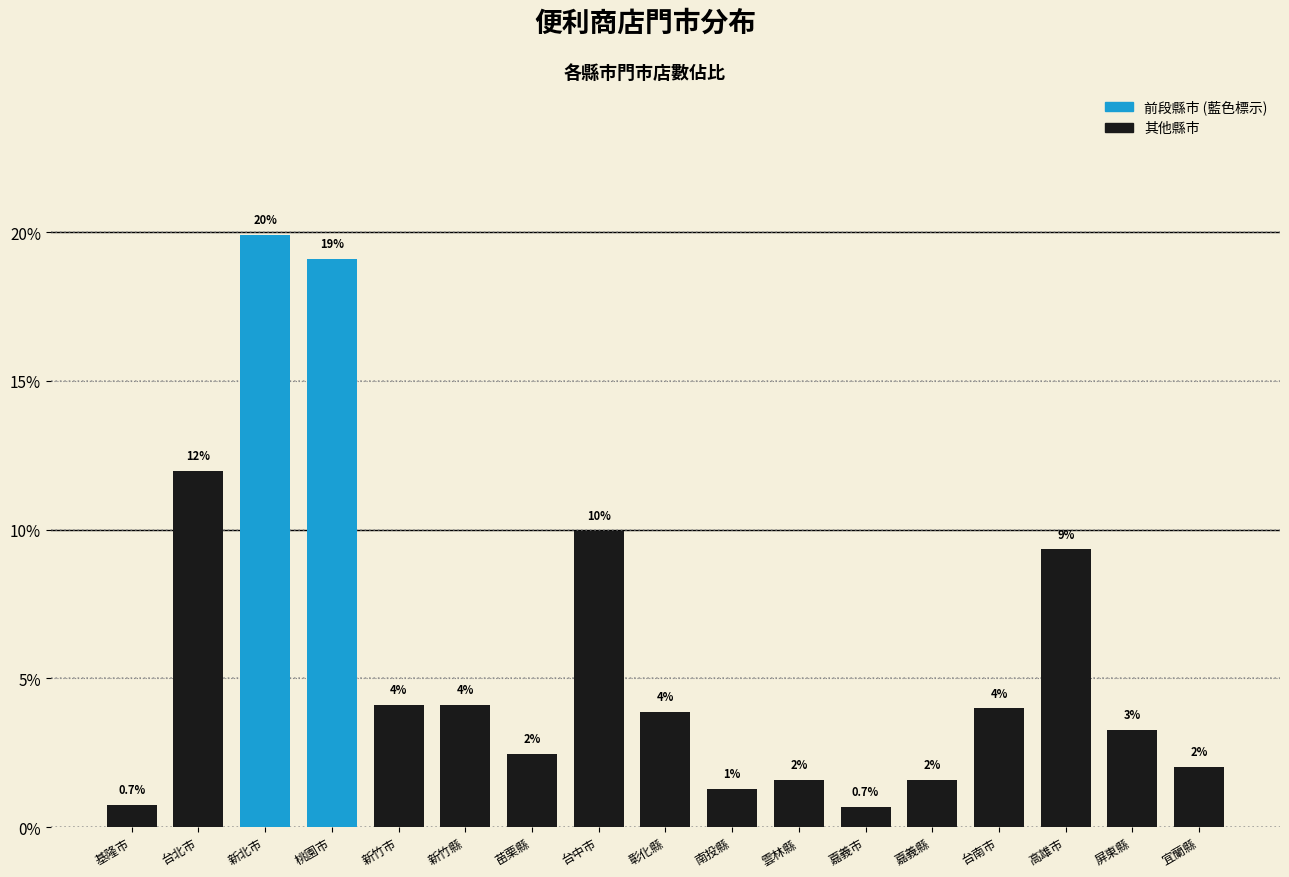

Which label corresponds to the largest value in the chart?

新北市